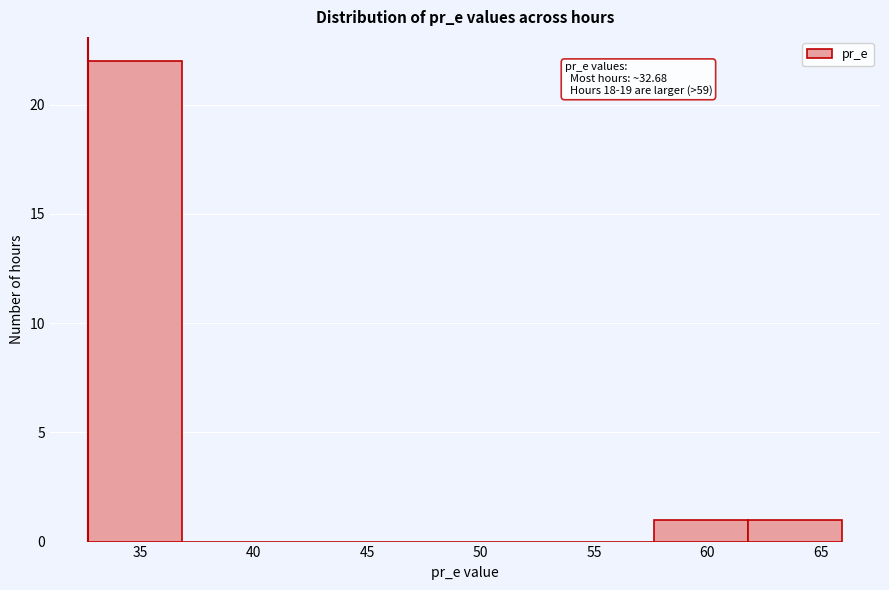

Over which range of the x-axis is the bar tallest?

32.5 to 37.0